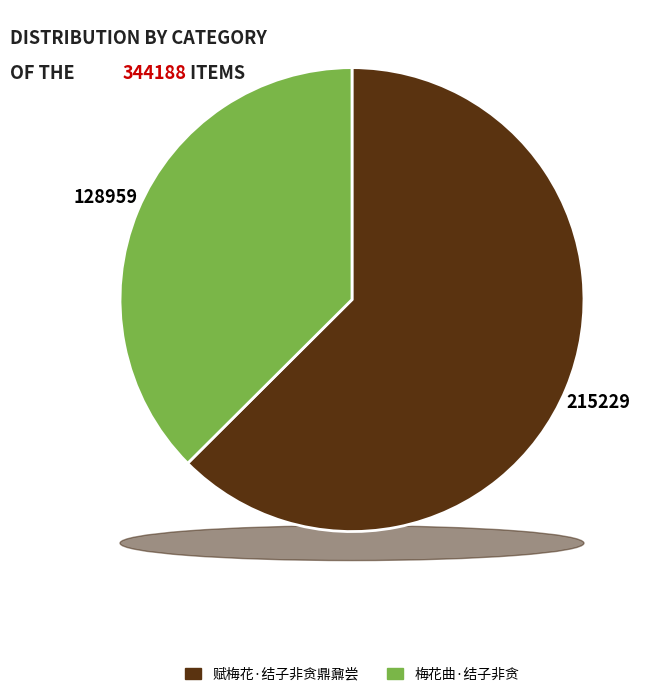

Rank the categories by value from highest to lowest.

赋梅花·结子非贪鼎鼐尝, 梅花曲·结子非贪